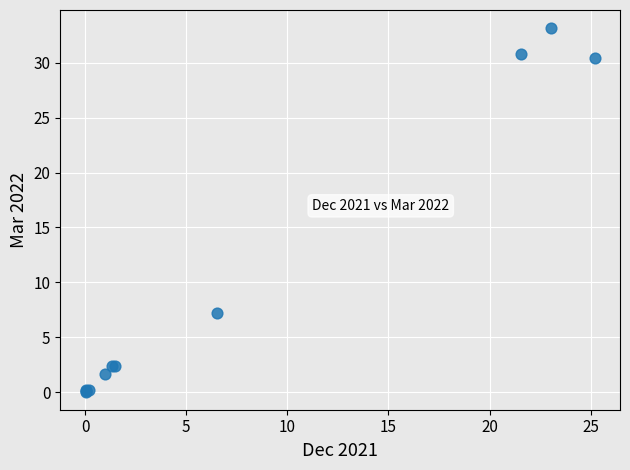

What Y value in the scatter plot is closest to 16?

7.2